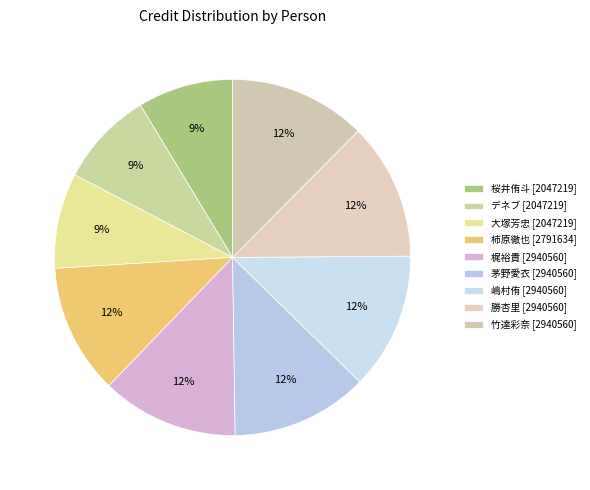

How many segments does this pie chart have?

9